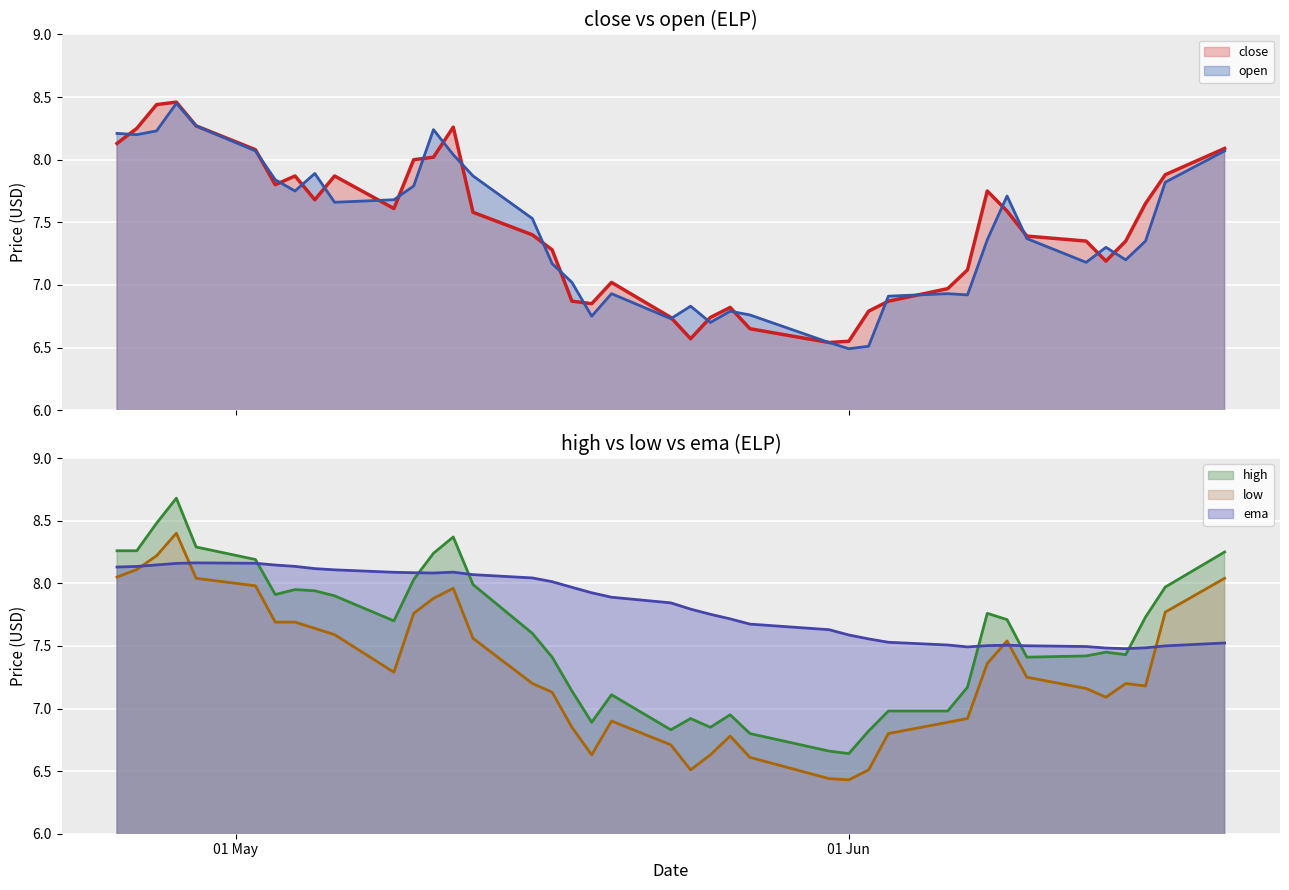

How many interior local valleys does the close series have?

7